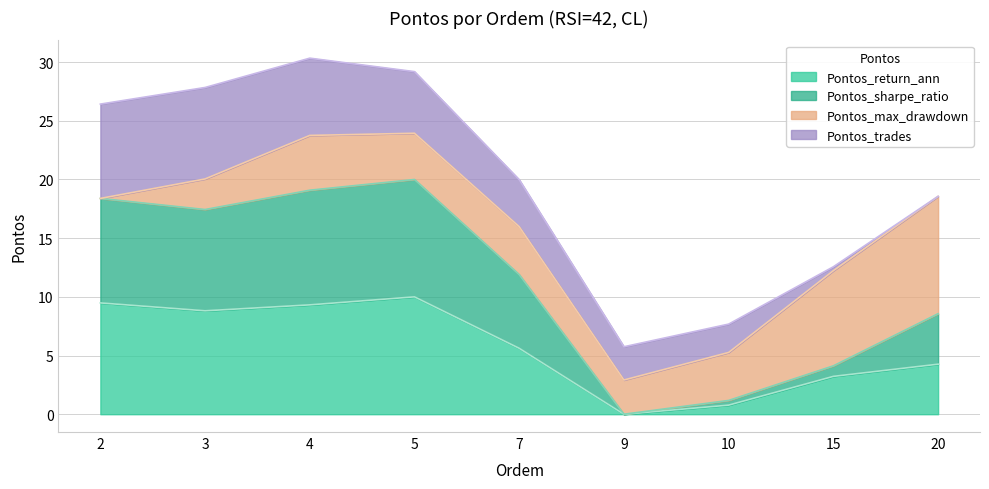

True or false: Pontos_sharpe_ratio and Pontos_return_ann intersect in this chart.

False